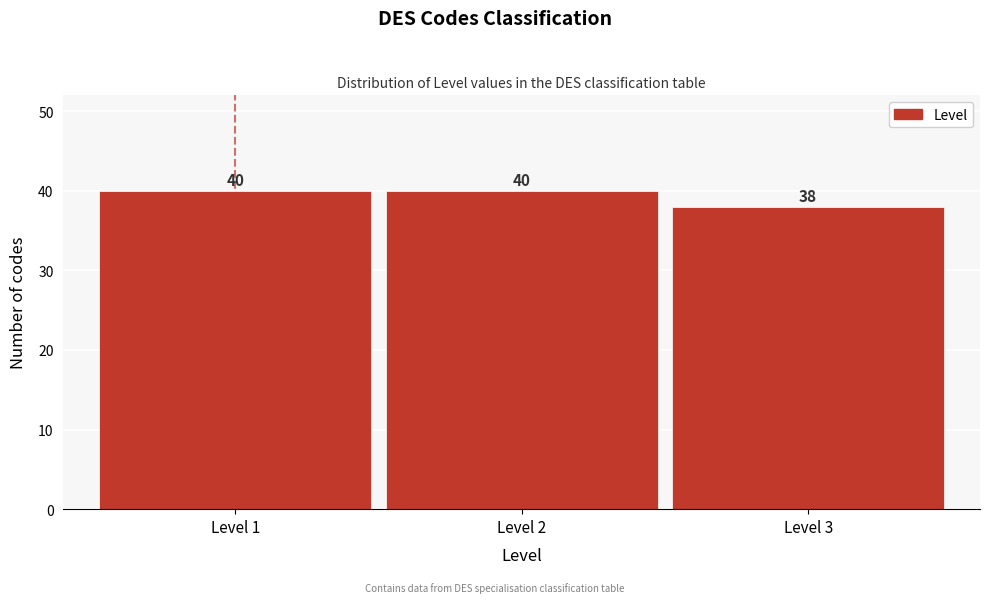

Reading right to left, what are all the values shown in this chart?

38	40	40